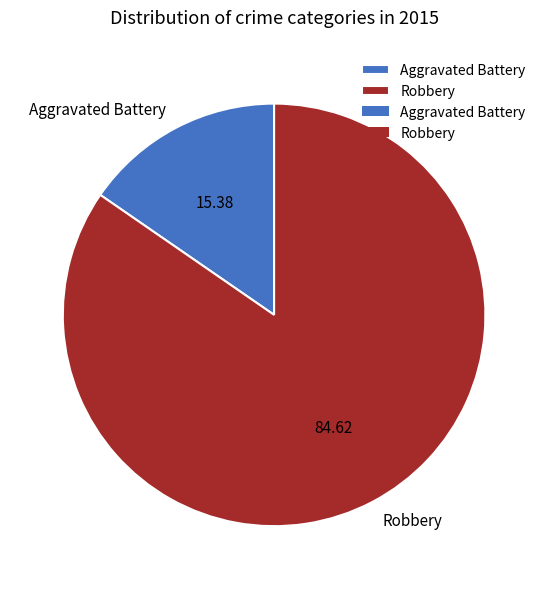

Which slice is the largest?

Robbery